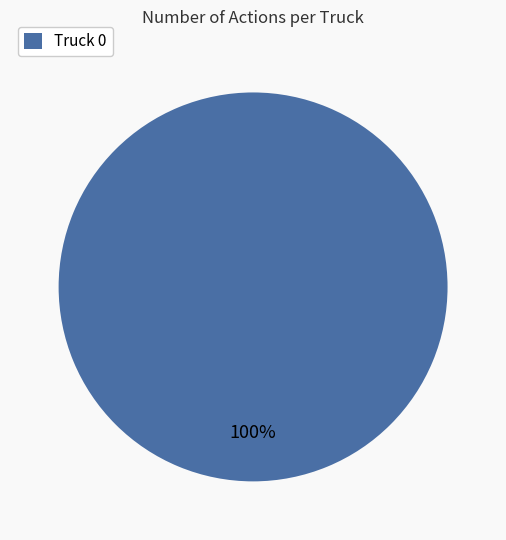

Is there any slice that represents more than half of the pie?

Yes